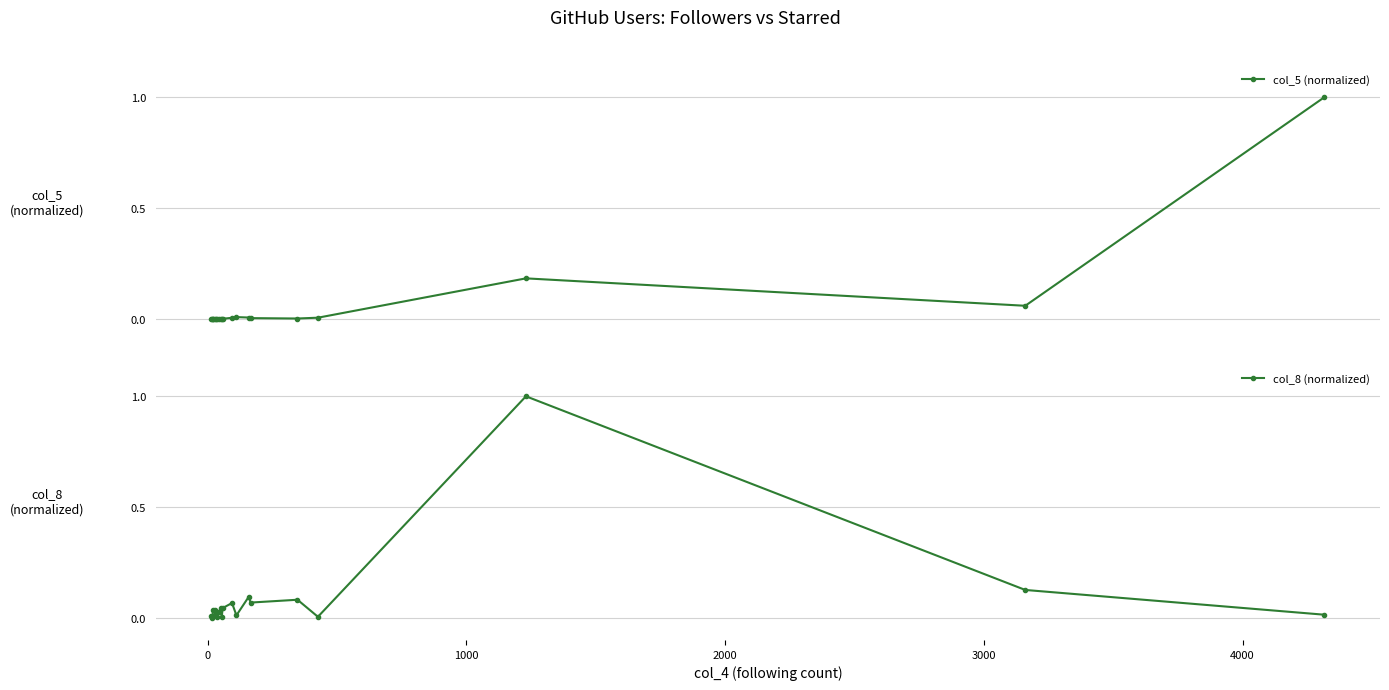

What are all the series names shown in the legend?

col_5 (normalized), col_8 (normalized)